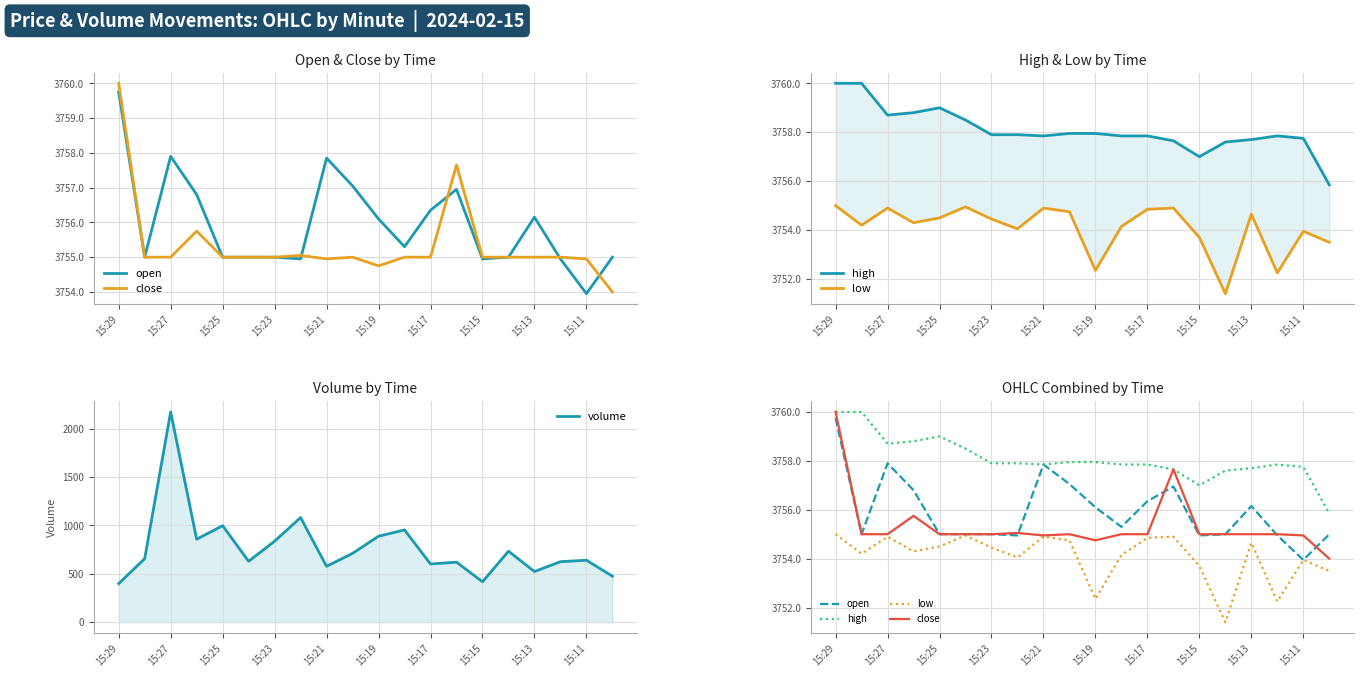

What is the average value of the low series?

3754.1